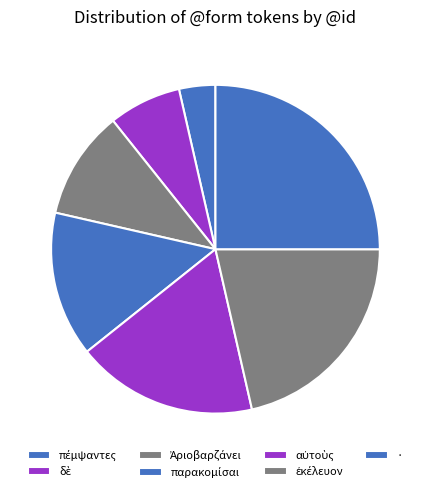

Is there any slice that represents more than half of the pie?

No